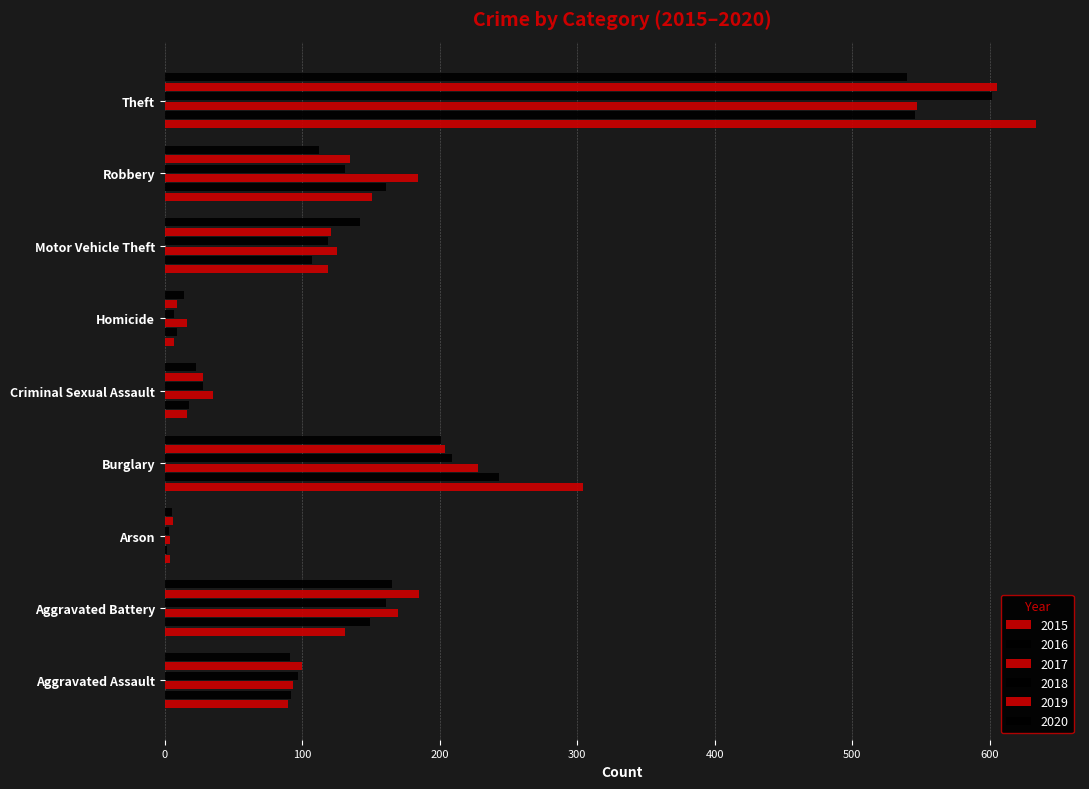

Which series has the widest spread of values?

2015